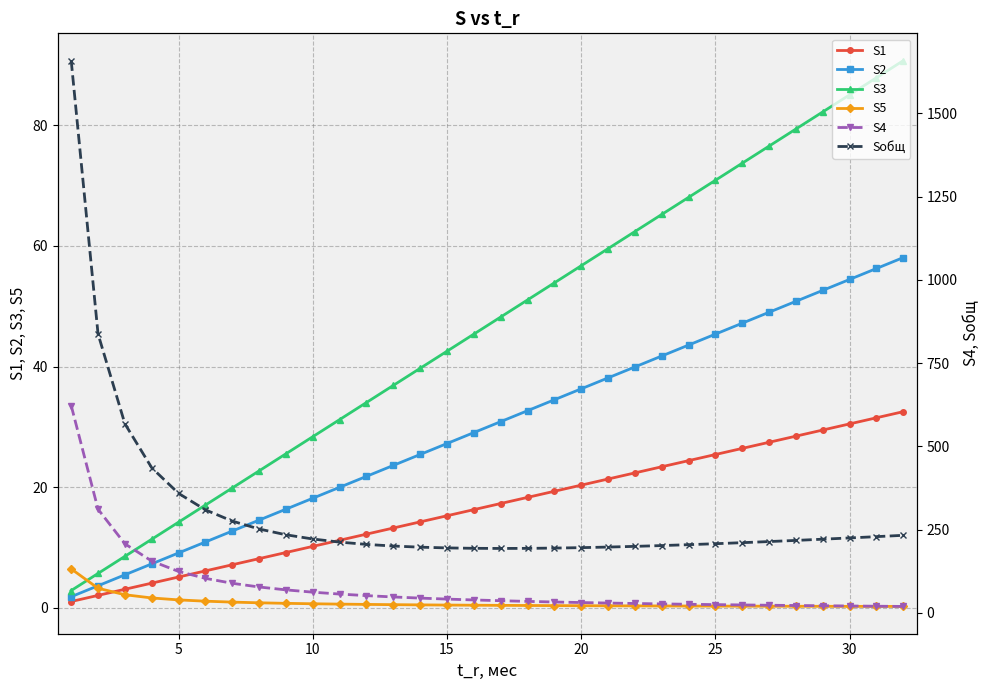

What is the difference between the second highest and minimum values in the Sобщ series?

644.1